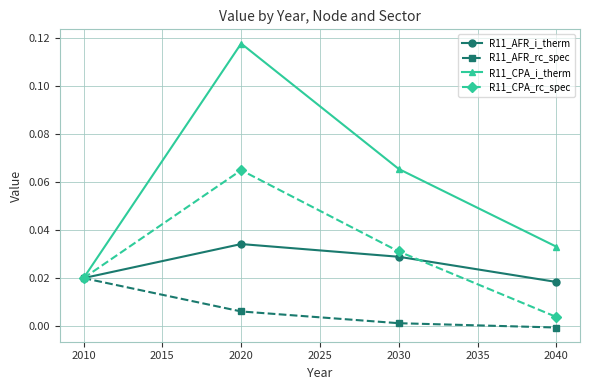

Count the number of data series in this chart.

4